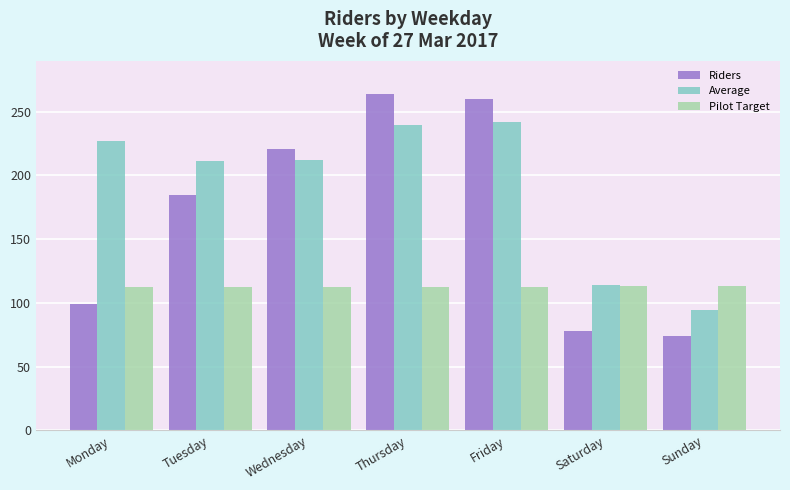

At how many categories does at least one series exceed 258?

2